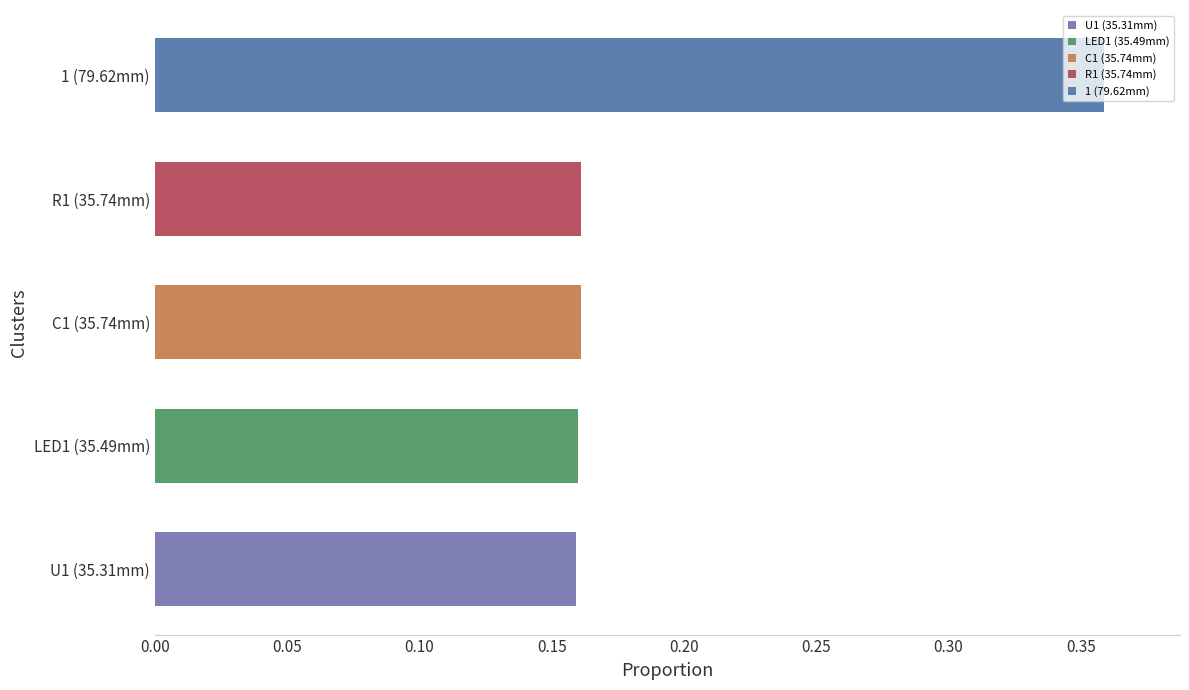

Between 1 (79.62mm) and C1 (35.74mm), which is larger?

1 (79.62mm)